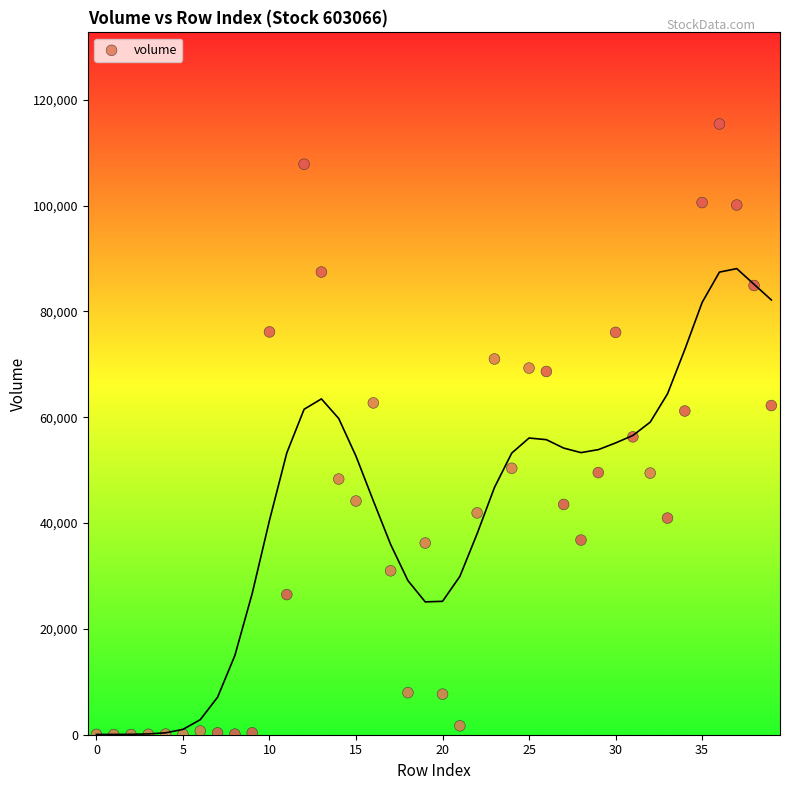

What Y value in the scatter plot is closest to 57720?

56291